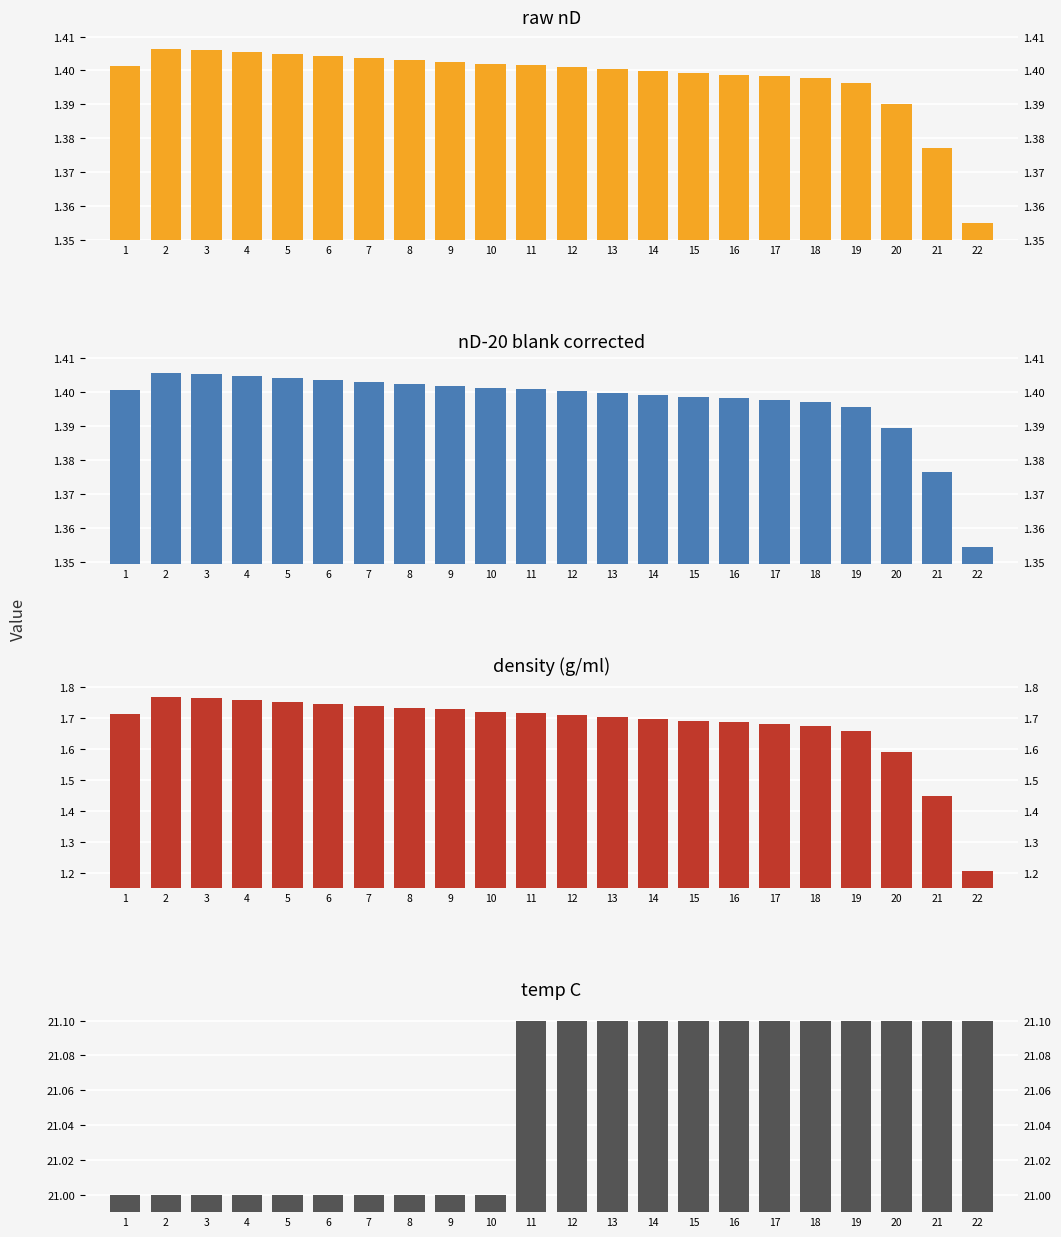

How many data points does each series have?

22